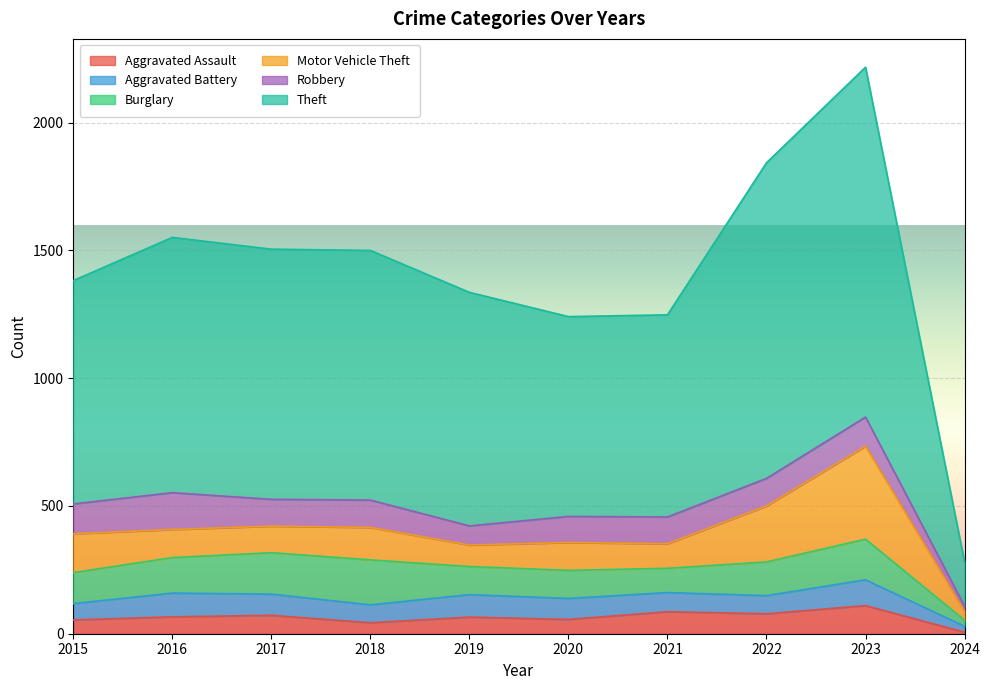

Does the chart display data point markers on the line(s)?

No